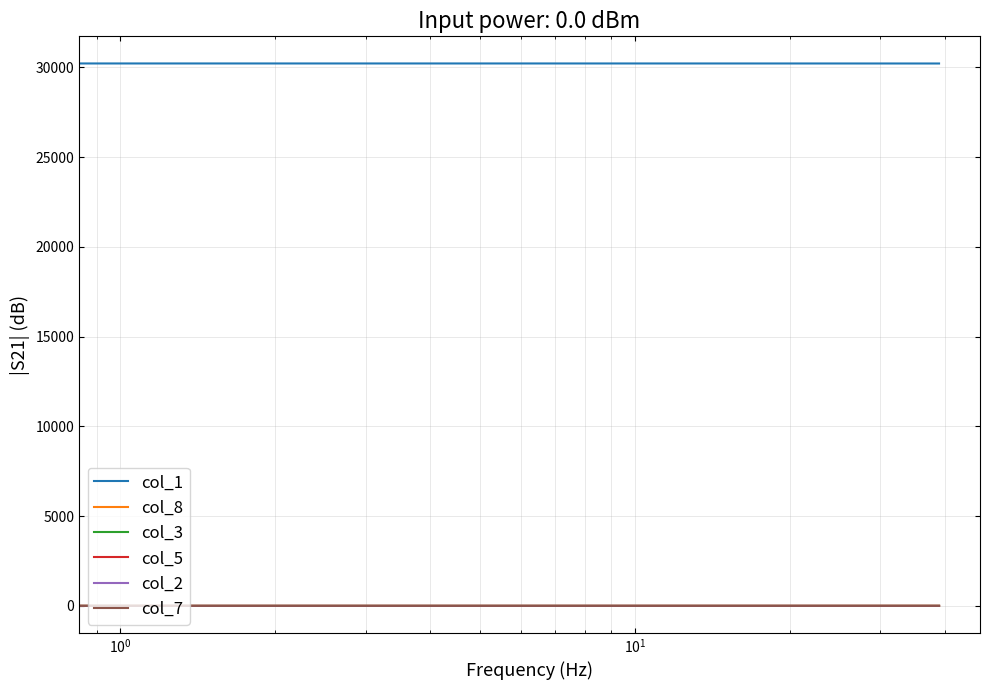

True or false: col_1 and col_3 intersect in this chart.

False